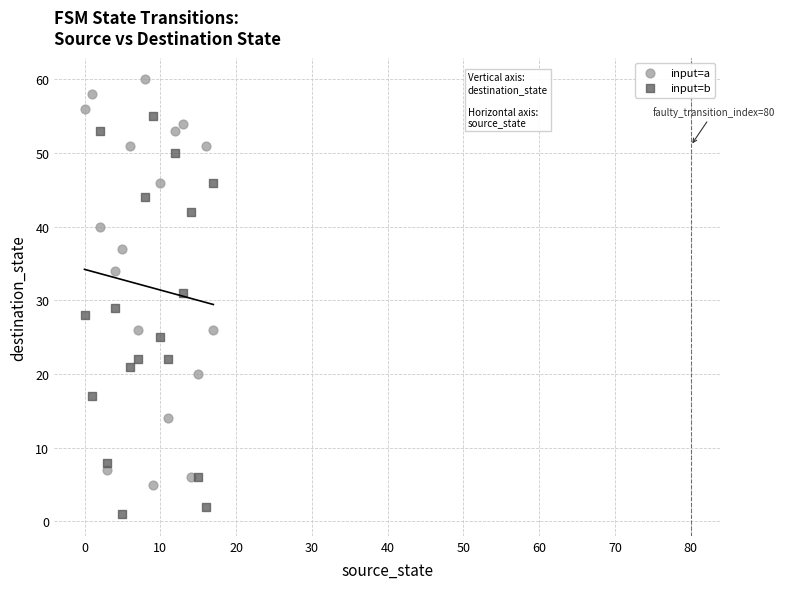

Which series contains the lowest Y value?

input=b